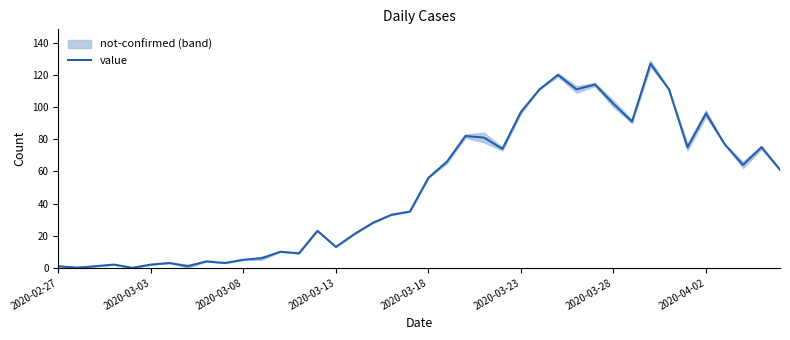

What is the highest value of the value series?

127